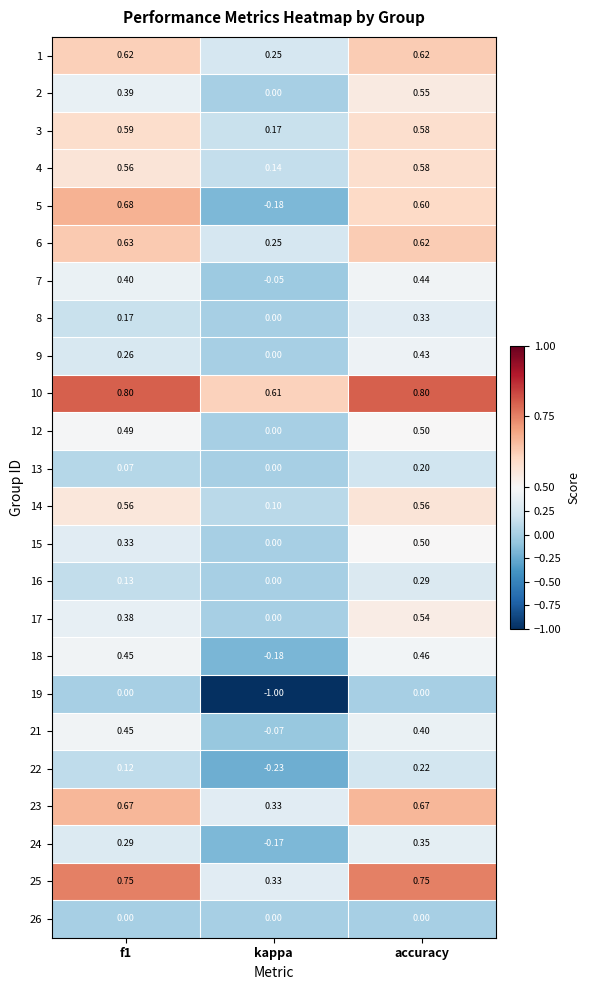

At which category is the sum across all series the highest?

accuracy